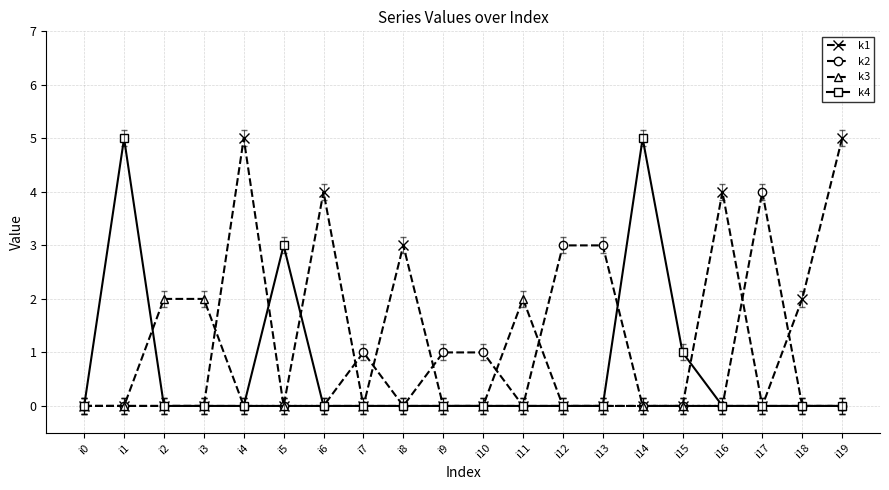

True or false: k1 has more than 1 interior local peaks.

True